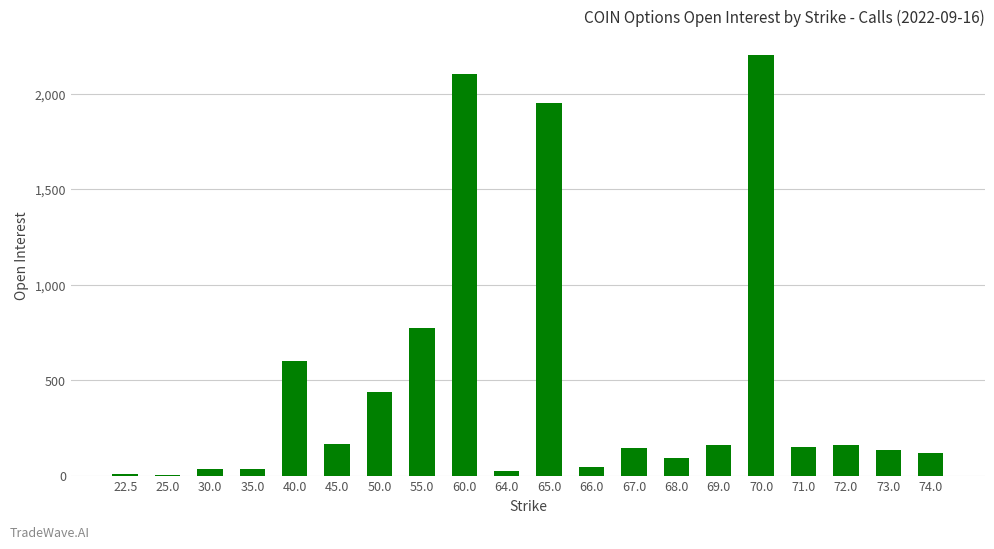

What is the greatest value displayed?

2204